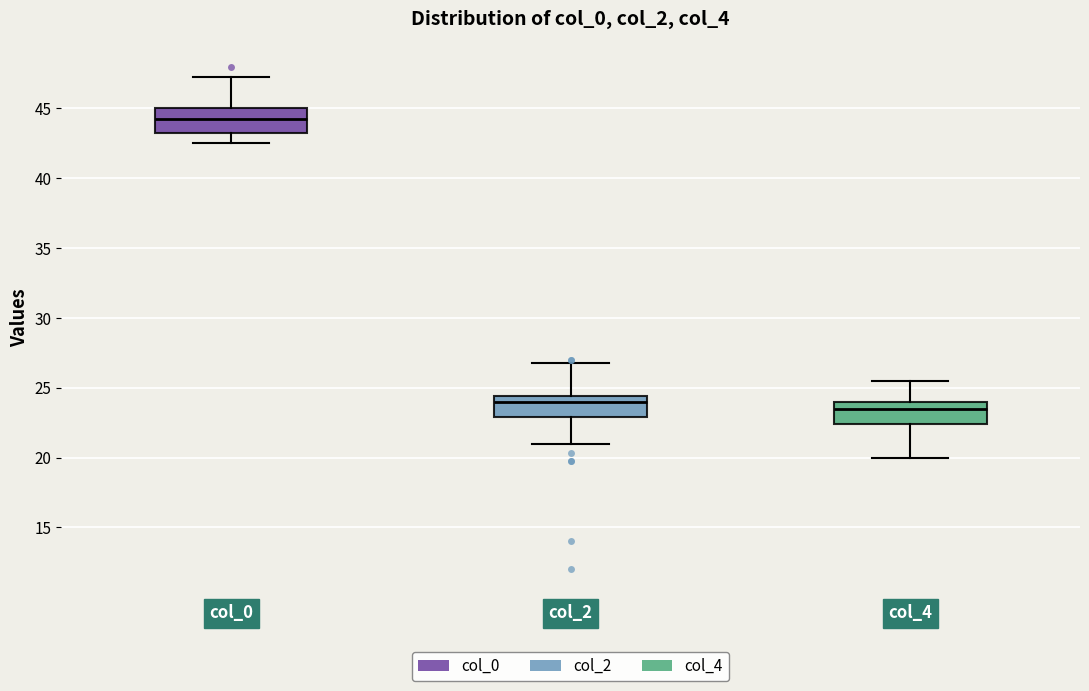

Which box's median line is the highest?

col_0